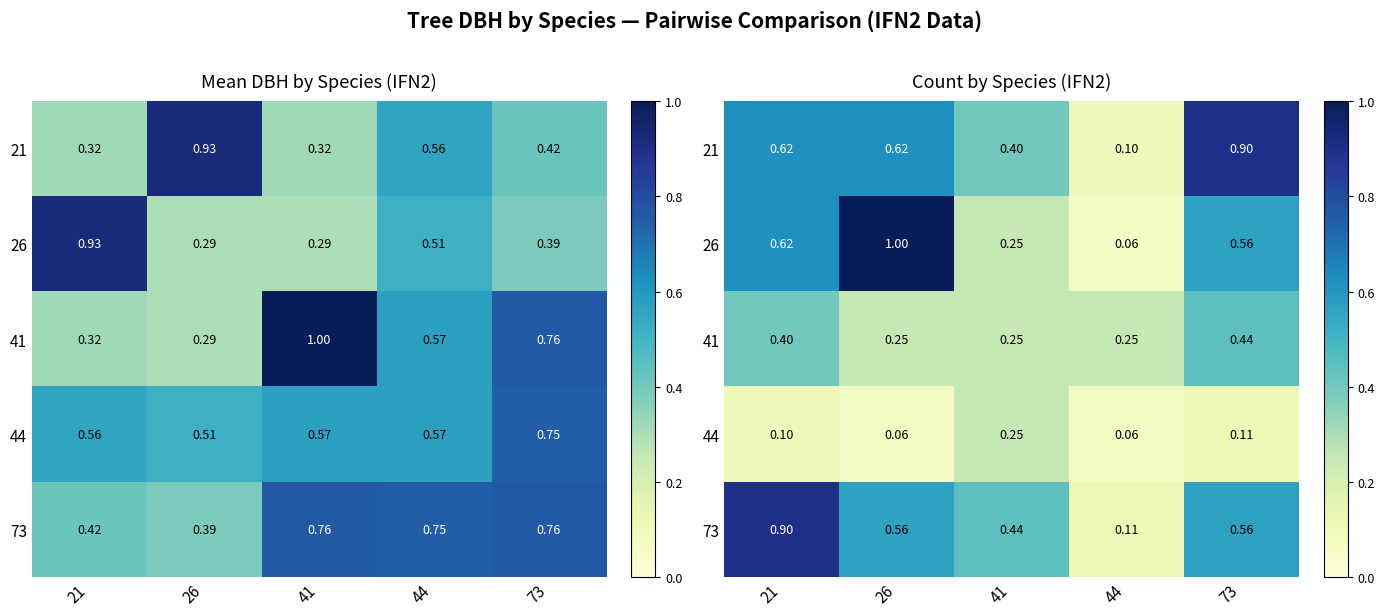

How many distinct data groups are displayed?

5